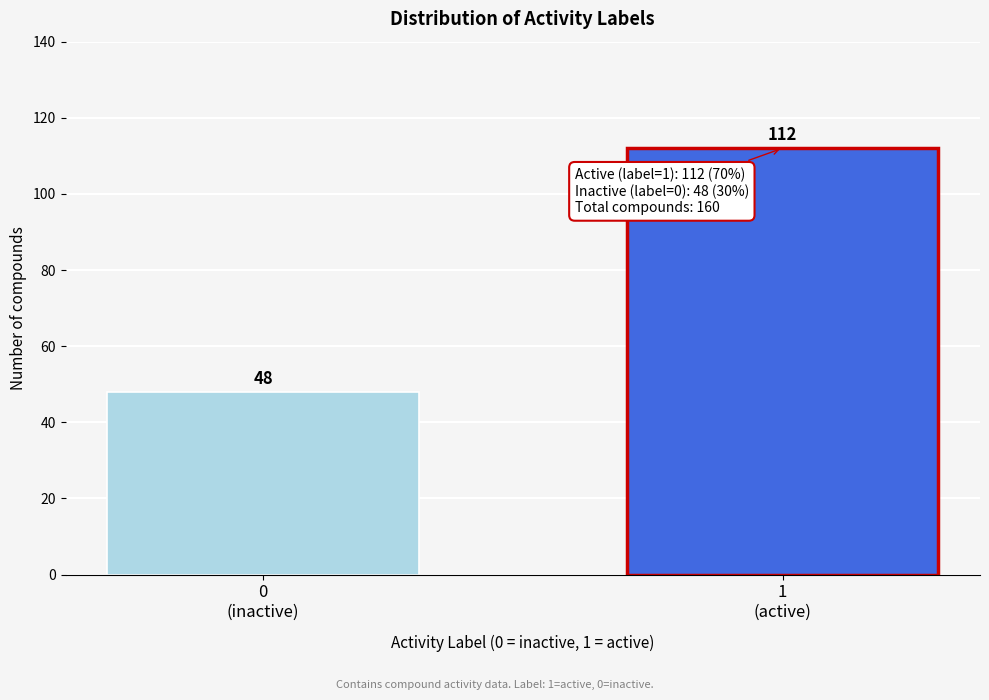

Reading right to left, list all the values displayed in this chart.

112	48